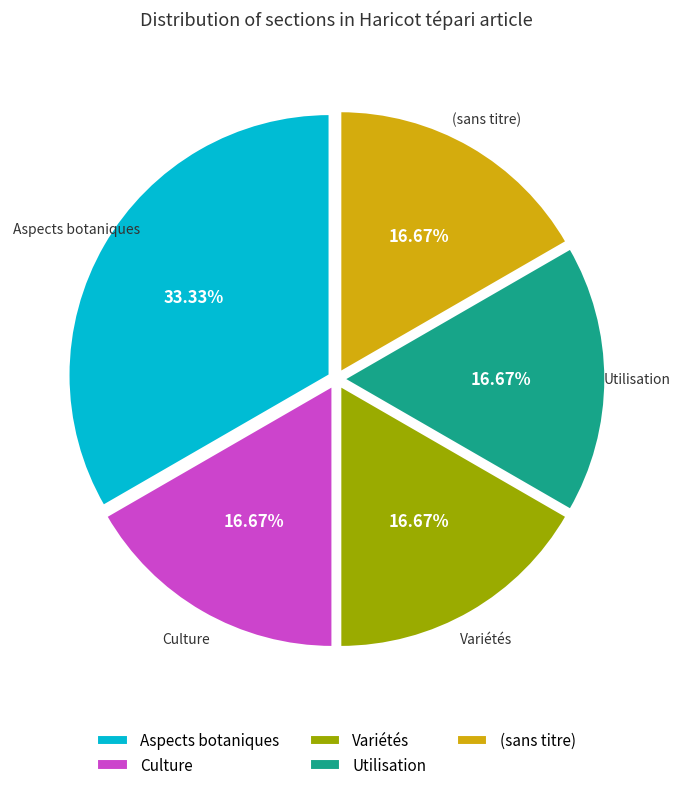

Does any single category account for the majority?

No